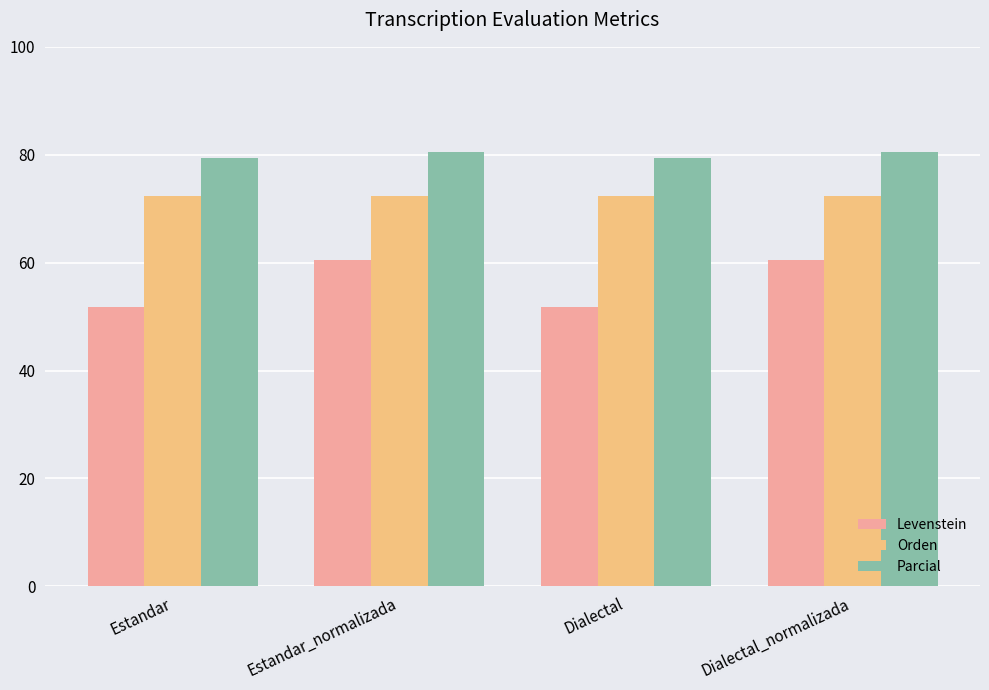

What is the sum of all Parcial values?

320.0